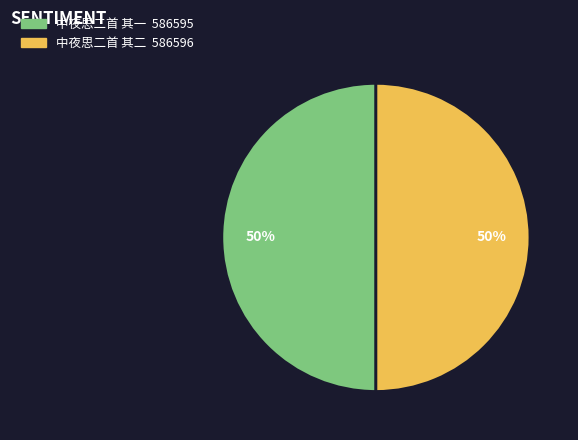

How many slices are in this pie chart?

2